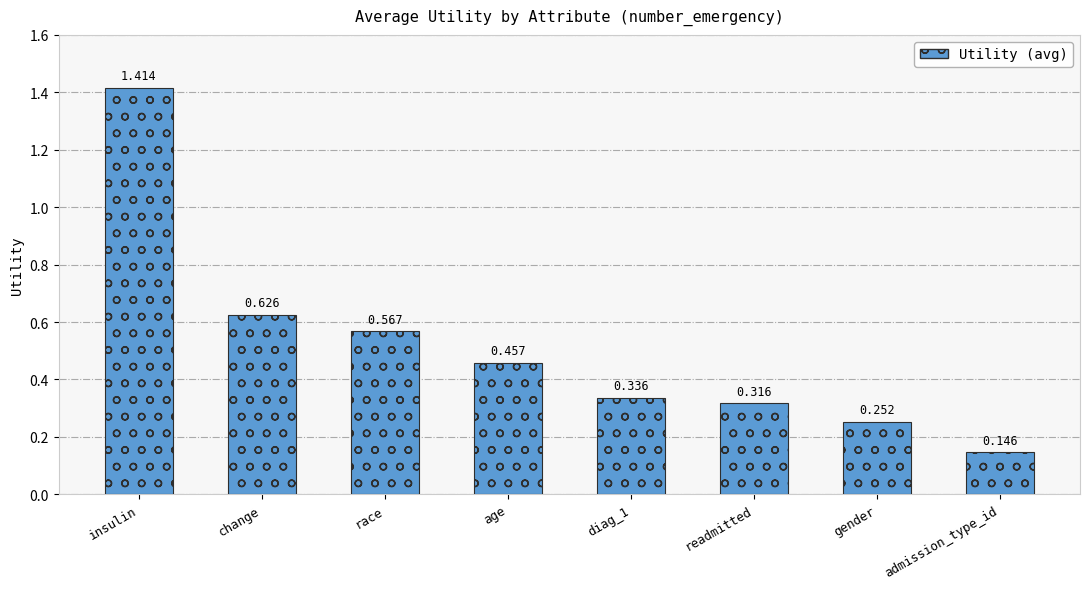

True or false: the data shows 1.0 at change.

False